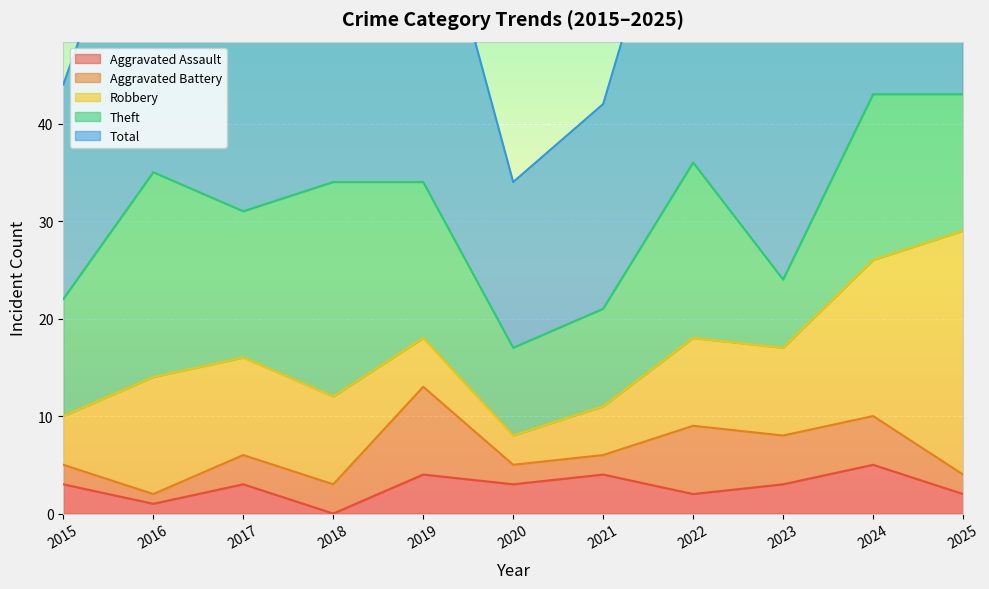

What are all the series names shown in the legend?

Aggravated Assault, Aggravated Battery, Robbery, Theft, Total